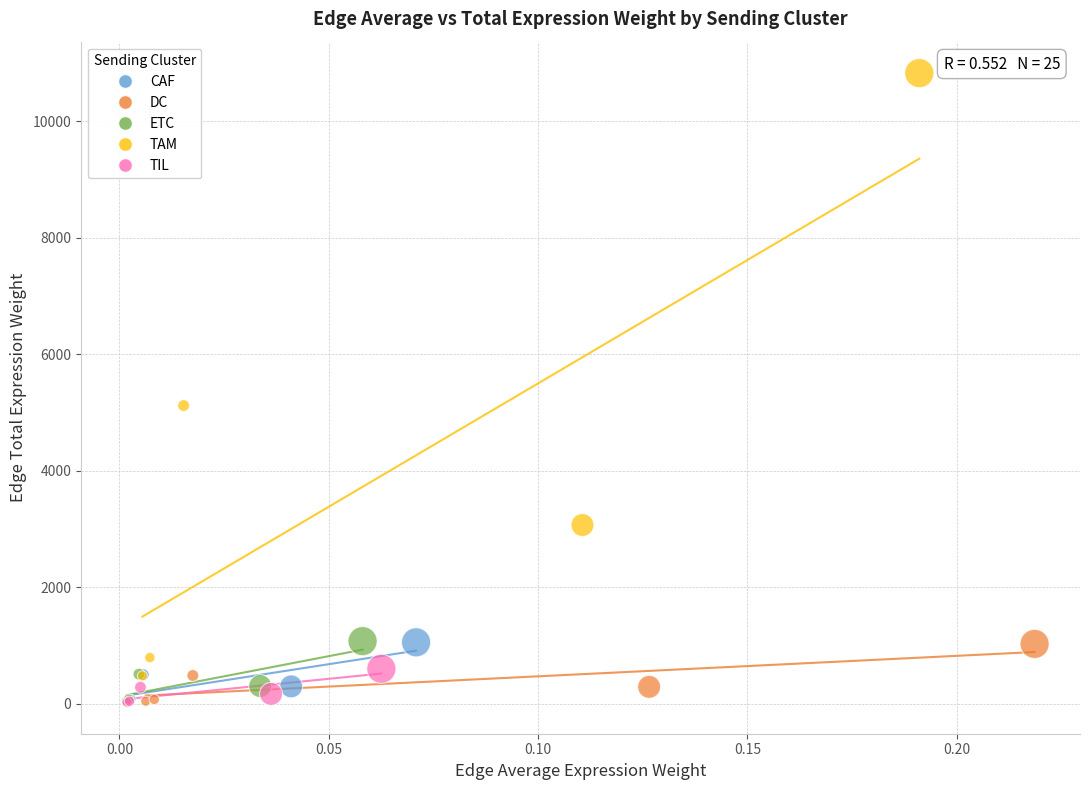

Which series has the widest spread of Y values?

TAM